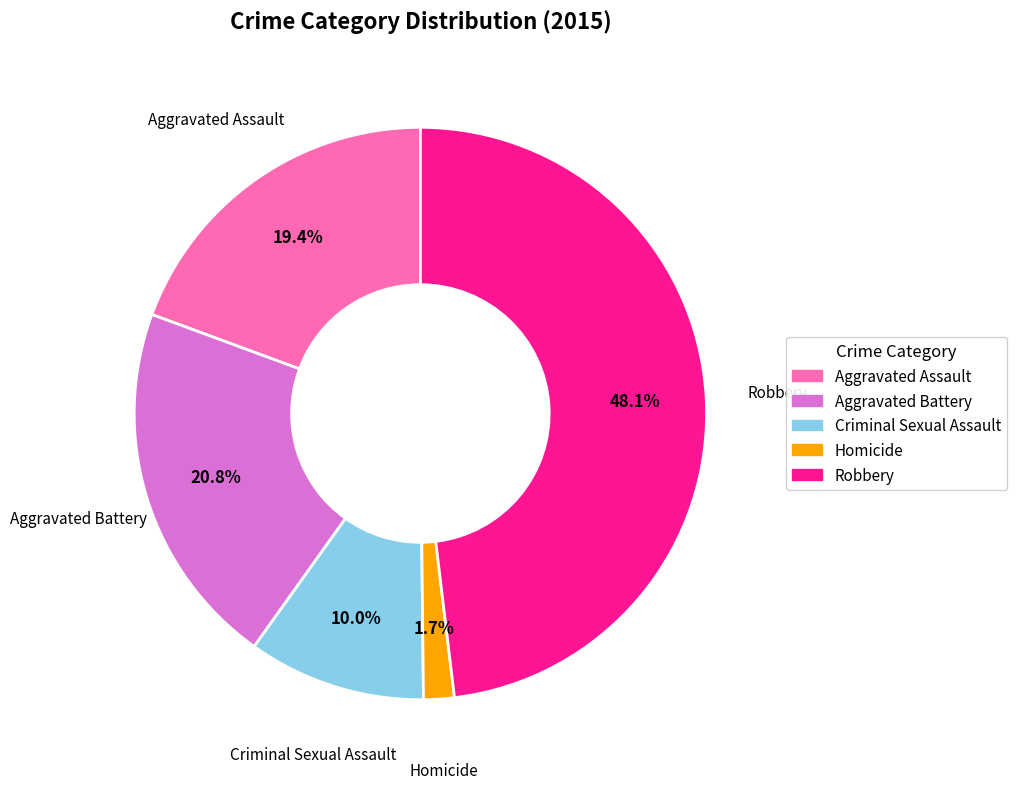

Approximately how many times larger is the value at Aggravated Assault compared to Criminal Sexual Assault?

1.9